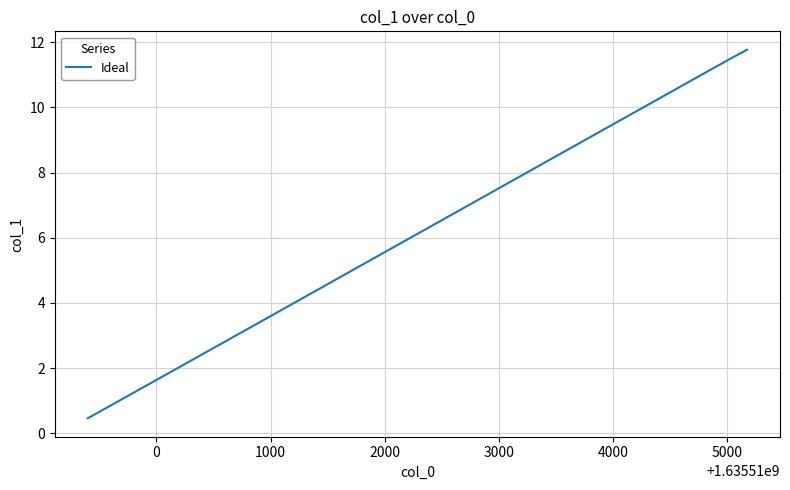

What is the smallest value displayed?

0.5